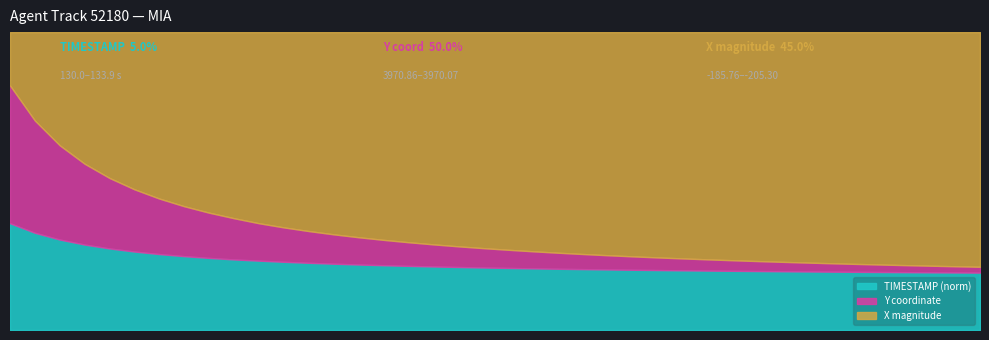

What is the approximate value of TIMESTAMP at 131.8?

130.9